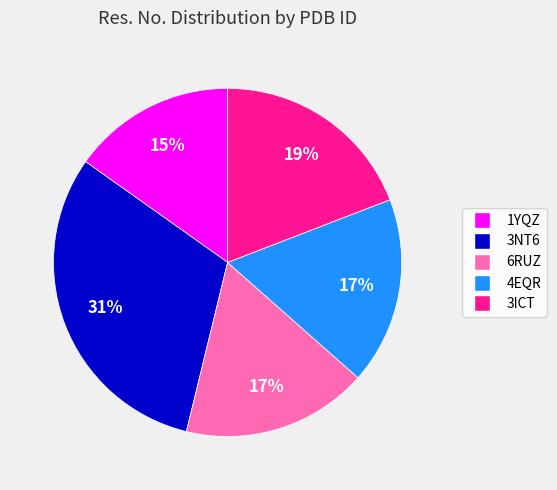

How many segments does this pie chart have?

5